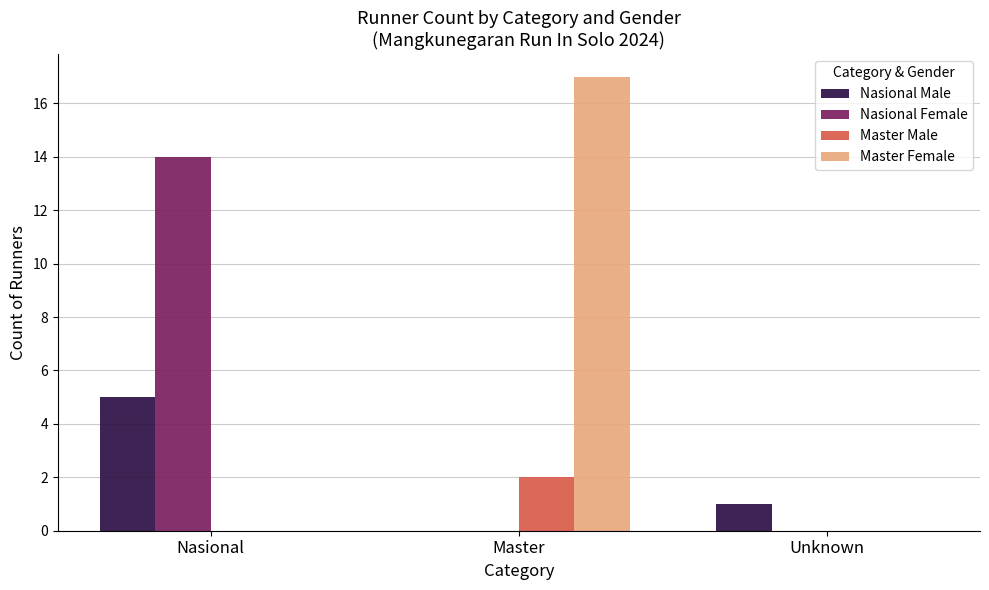

What is the maximum value shown in the chart?

17